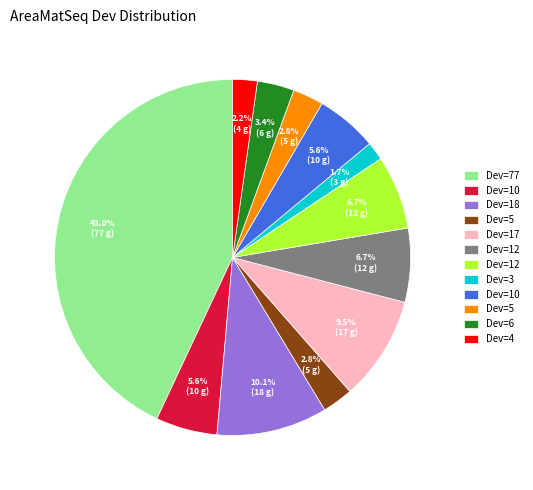

Is there a majority slice in this chart?

No